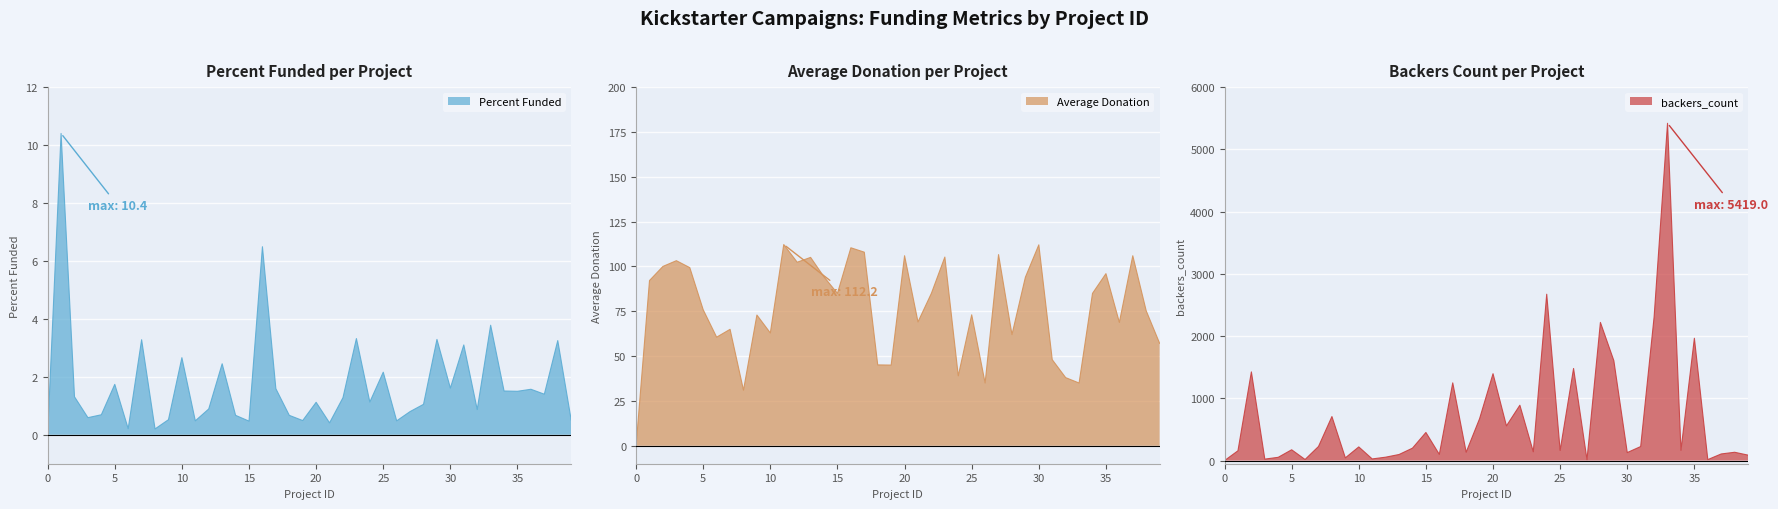

What are all the series names shown in the legend?

Percent Funded, Average Donation, backers_count